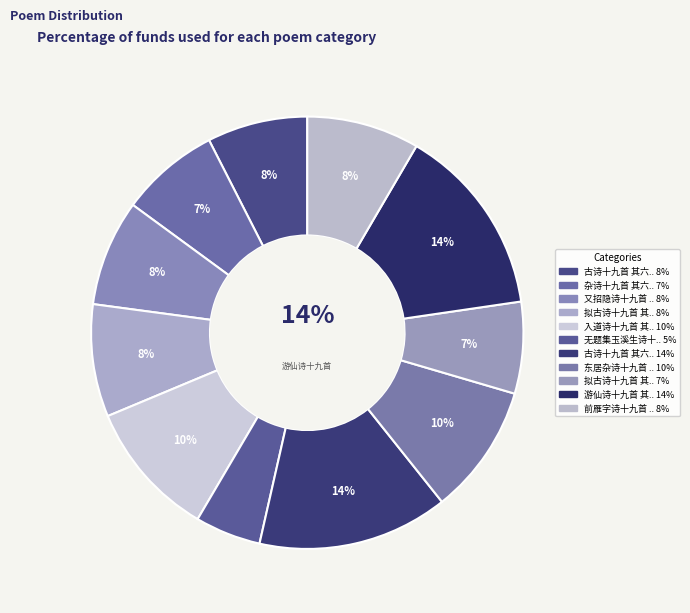

Is there a majority slice in this chart?

No